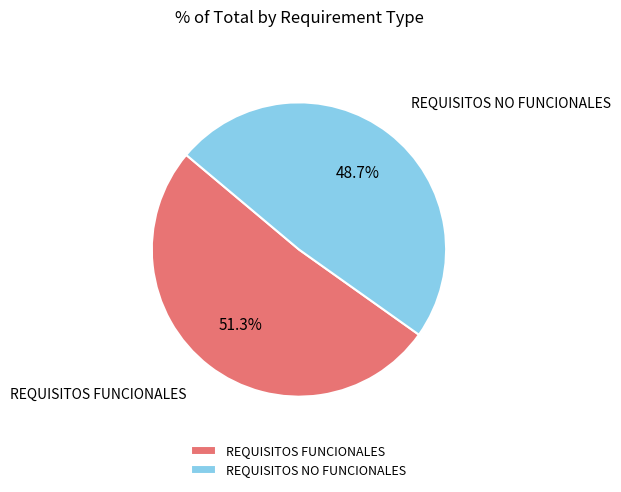

To the nearest percent, what is the difference between the REQUISITOS FUNCIONALES and REQUISITOS NO FUNCIONALES slice percentages?

3%